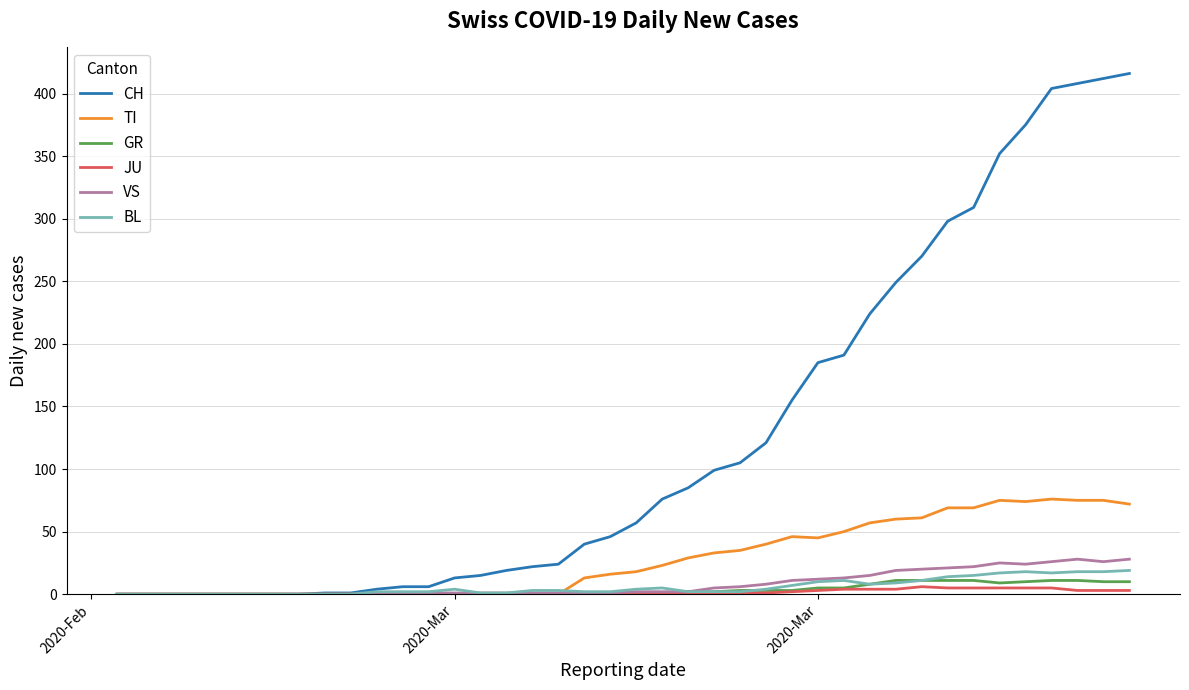

Which series has the largest total across all categories?

CH